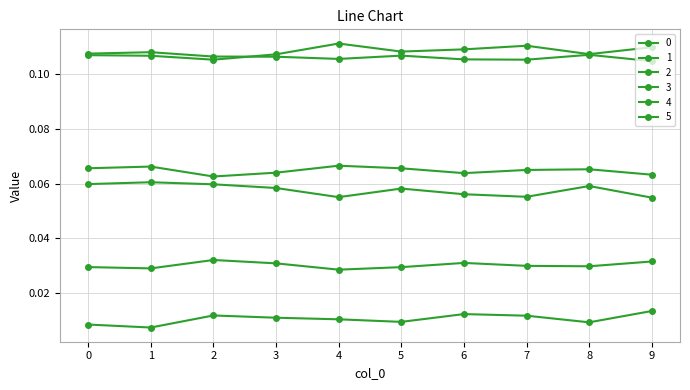

What is the spread (max minus min) of values at 8?

0.1